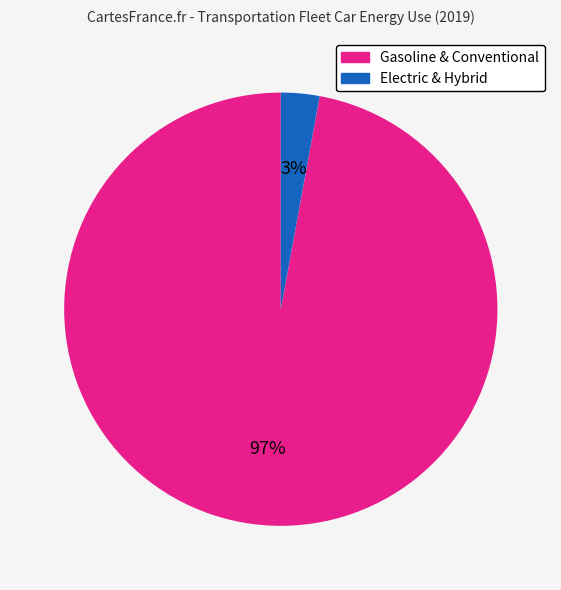

To the nearest percent, what is the average slice percentage?

50%